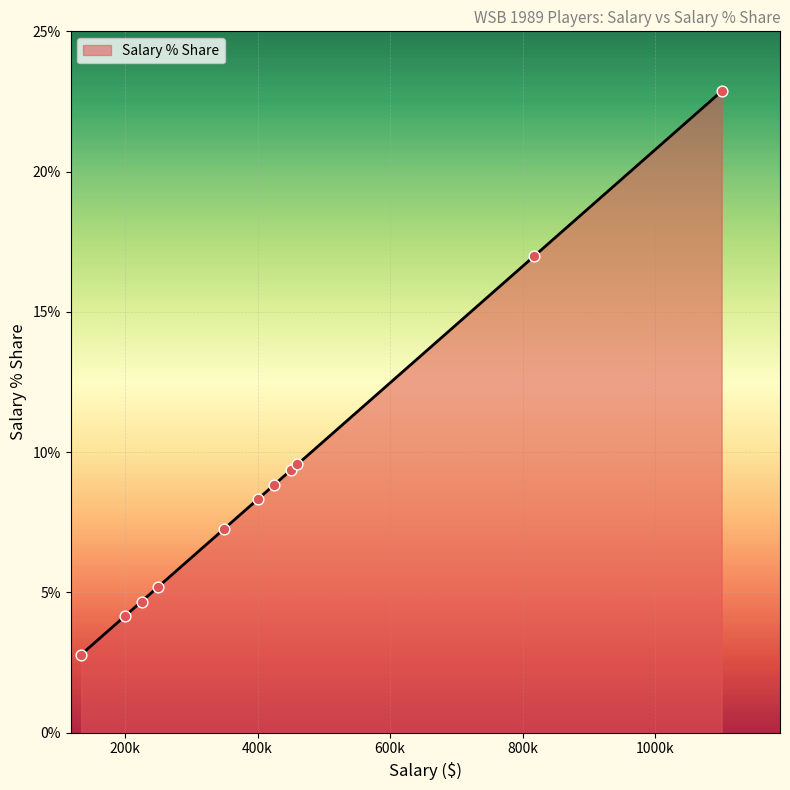

What is the greatest value displayed?

22.9